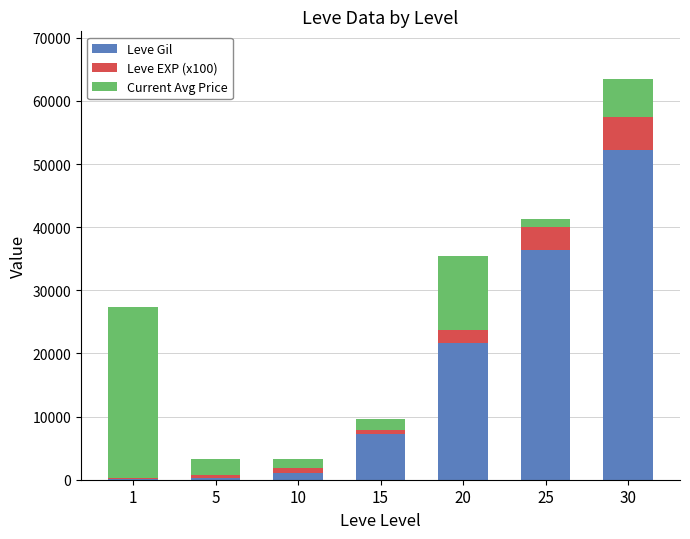

What is the sum of all Leve Gil values?

118750